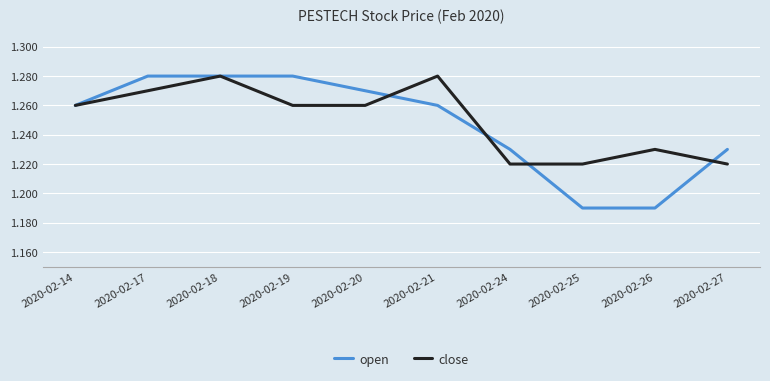

Rank the series by their average value, from highest to lowest.

close, open